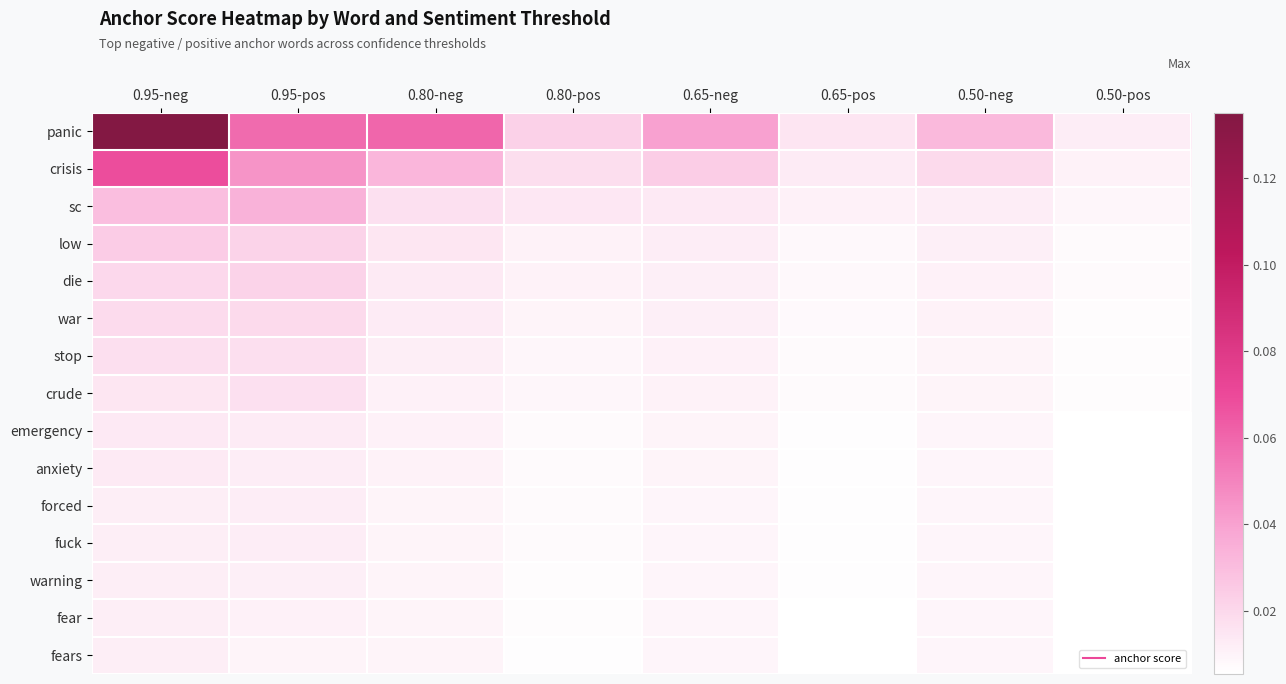

Reading right to left, what are all the values shown in this chart?

panic: 0.50-pos=0.0	0.50-neg=0.0	0.65-pos=0.0	0.65-neg=0.0	0.80-pos=0.0	0.80-neg=0.1	0.95-pos=0.1	0.95-neg=0.1
crisis: 0.50-pos=0.0	0.50-neg=0.0	0.65-pos=0.0	0.65-neg=0.0	0.80-pos=0.0	0.80-neg=0.0	0.95-pos=0.0	0.95-neg=0.1
sc: 0.50-pos=0.0	0.50-neg=0.0	0.65-pos=0.0	0.65-neg=0.0	0.80-pos=0.0	0.80-neg=0.0	0.95-pos=0.0	0.95-neg=0.0
low: 0.50-pos=0.0	0.50-neg=0.0	0.65-pos=0.0	0.65-neg=0.0	0.80-pos=0.0	0.80-neg=0.0	0.95-pos=0.0	0.95-neg=0.0
die: 0.50-pos=0.0	0.50-neg=0.0	0.65-pos=0.0	0.65-neg=0.0	0.80-pos=0.0	0.80-neg=0.0	0.95-pos=0.0	0.95-neg=0.0
war: 0.50-pos=0.0	0.50-neg=0.0	0.65-pos=0.0	0.65-neg=0.0	0.80-pos=0.0	0.80-neg=0.0	0.95-pos=0.0	0.95-neg=0.0
stop: 0.50-pos=0.0	0.50-neg=0.0	0.65-pos=0.0	0.65-neg=0.0	0.80-pos=0.0	0.80-neg=0.0	0.95-pos=0.0	0.95-neg=0.0
crude: 0.50-pos=0.0	0.50-neg=0.0	0.65-pos=0.0	0.65-neg=0.0	0.80-pos=0.0	0.80-neg=0.0	0.95-pos=0.0	0.95-neg=0.0
emergency: 0.50-pos=0.0	0.50-neg=0.0	0.65-pos=0.0	0.65-neg=0.0	0.80-pos=0.0	0.80-neg=0.0	0.95-pos=0.0	0.95-neg=0.0
anxiety: 0.50-pos=0.0	0.50-neg=0.0	0.65-pos=0.0	0.65-neg=0.0	0.80-pos=0.0	0.80-neg=0.0	0.95-pos=0.0	0.95-neg=0.0
forced: 0.50-pos=0.0	0.50-neg=0.0	0.65-pos=0.0	0.65-neg=0.0	0.80-pos=0.0	0.80-neg=0.0	0.95-pos=0.0	0.95-neg=0.0
fuck: 0.50-pos=0.0	0.50-neg=0.0	0.65-pos=0.0	0.65-neg=0.0	0.80-pos=0.0	0.80-neg=0.0	0.95-pos=0.0	0.95-neg=0.0
warning: 0.50-pos=0.0	0.50-neg=0.0	0.65-pos=0.0	0.65-neg=0.0	0.80-pos=0.0	0.80-neg=0.0	0.95-pos=0.0	0.95-neg=0.0
fear: 0.50-pos=0.0	0.50-neg=0.0	0.65-pos=0.0	0.65-neg=0.0	0.80-pos=0.0	0.80-neg=0.0	0.95-pos=0.0	0.95-neg=0.0
fears: 0.50-pos=0.0	0.50-neg=0.0	0.65-pos=0.0	0.65-neg=0.0	0.80-pos=0.0	0.80-neg=0.0	0.95-pos=0.0	0.95-neg=0.0